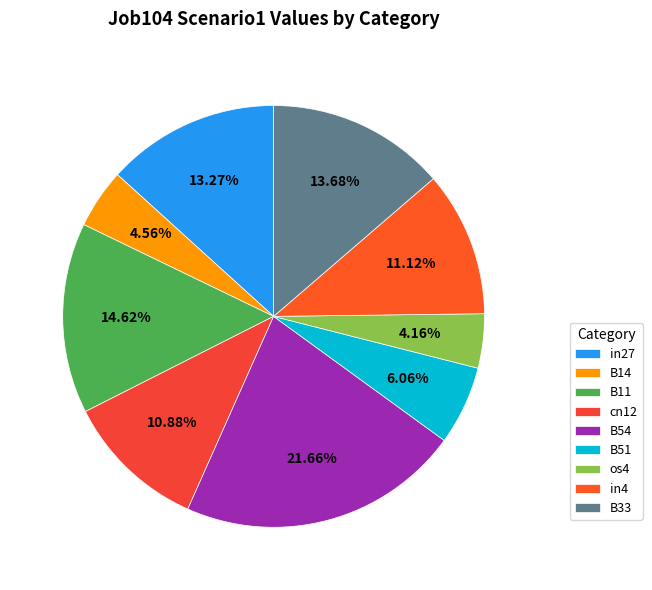

True or false: os4 accounts for 4% of the total.

True